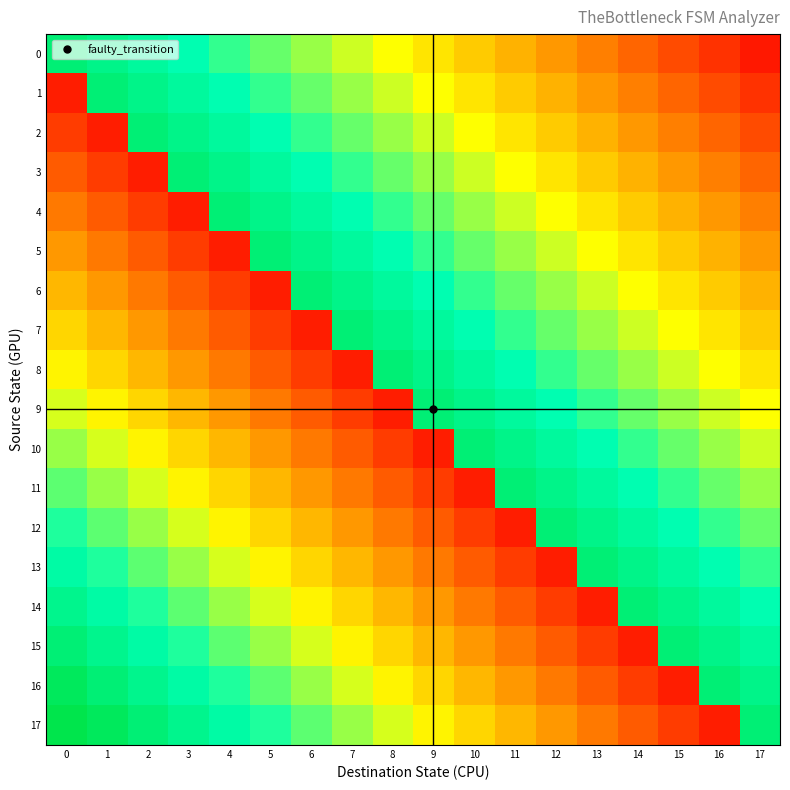

At 8, list the series in order from smallest to largest.

9, 10, 11, 12, 13, 14, 15, 16, 0, 17, 1, 2, 3, 4, 5, 6, 7, 8